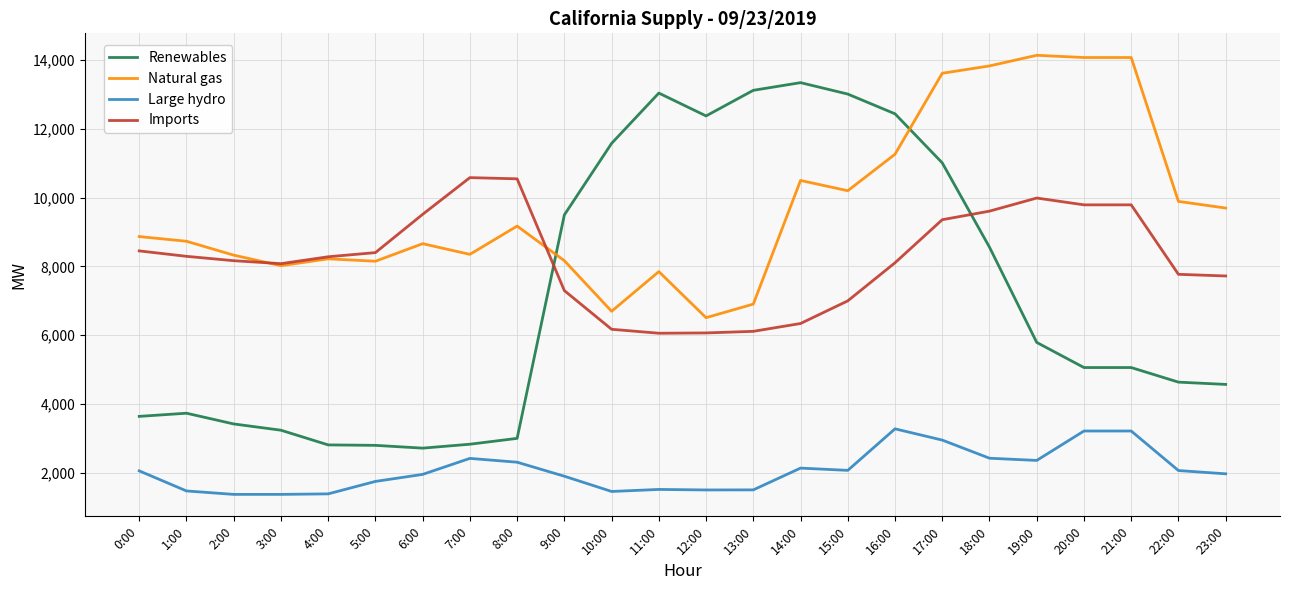

What is the difference between the second highest and minimum values in the Imports series?

4487